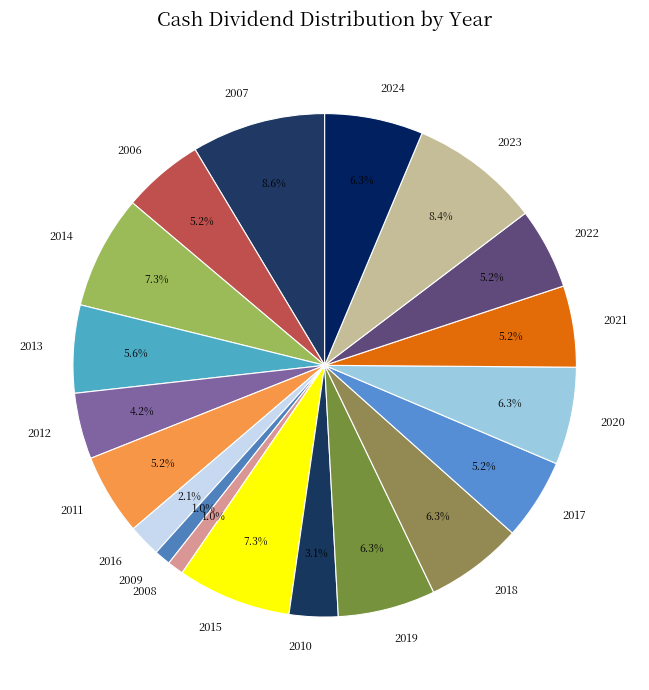

To the nearest percent, what portion does 2010 represent?

3%